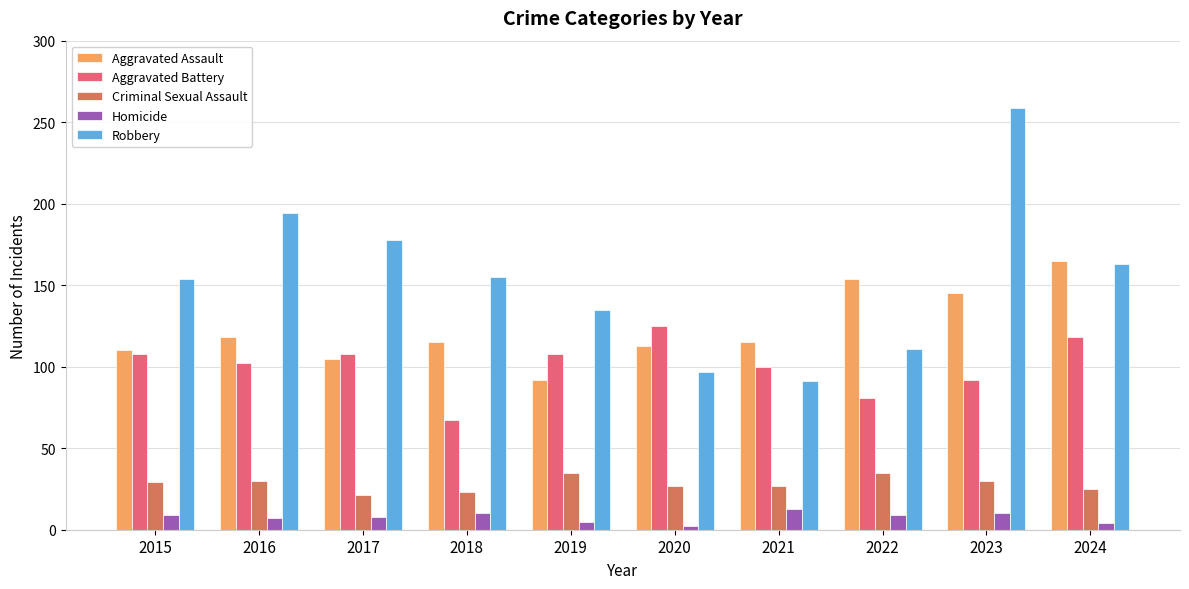

What is the difference between the maximum and second lowest values in the Aggravated Assault series?

60